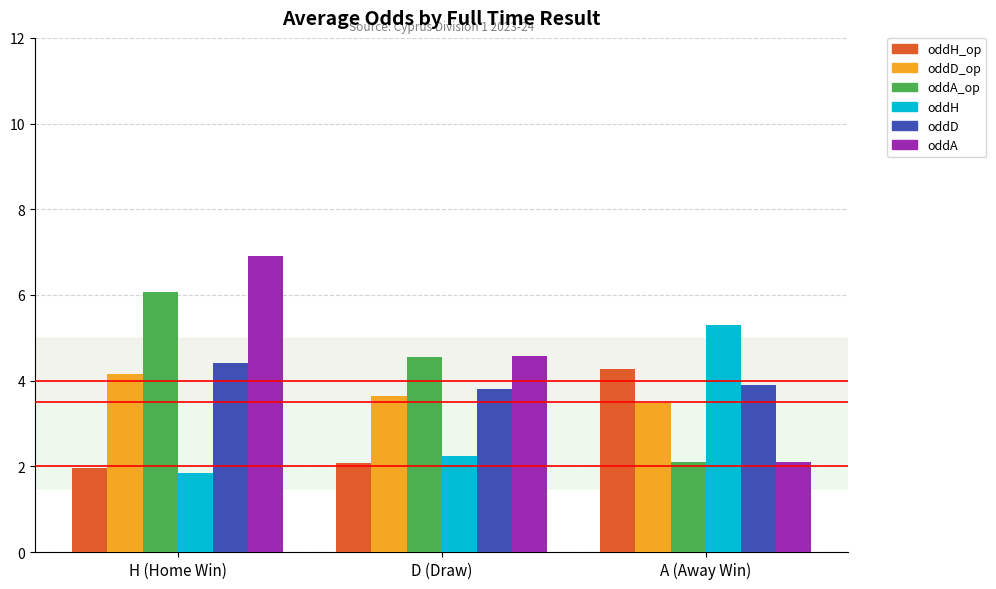

How many values in the oddA_op series exceed 4?

2